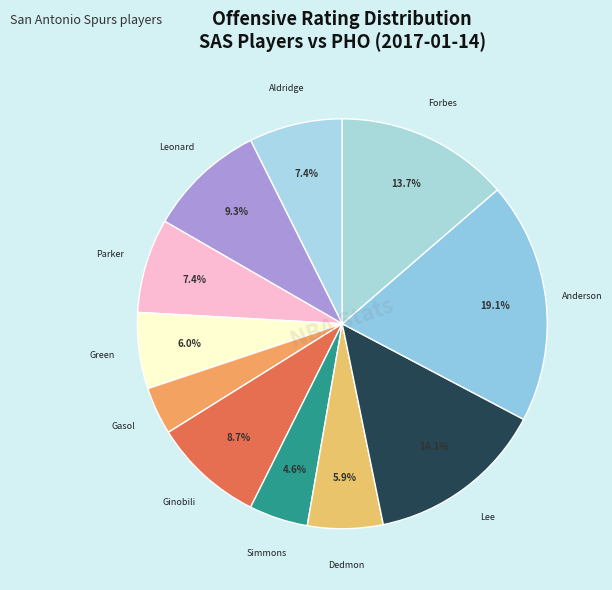

How many segments does this pie chart have?

11